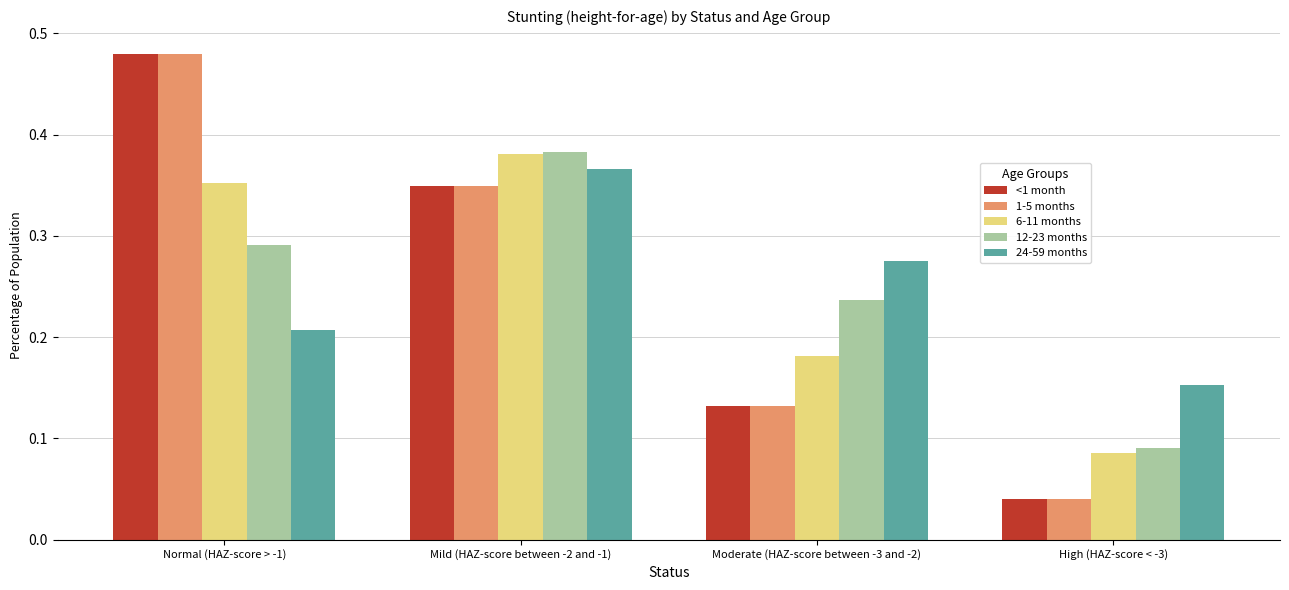

List the labels in order of <1 month value, largest first.

Normal (HAZ-score > -1), Mild (HAZ-score between -2 and -1), Moderate (HAZ-score between -3 and -2), High (HAZ-score < -3)